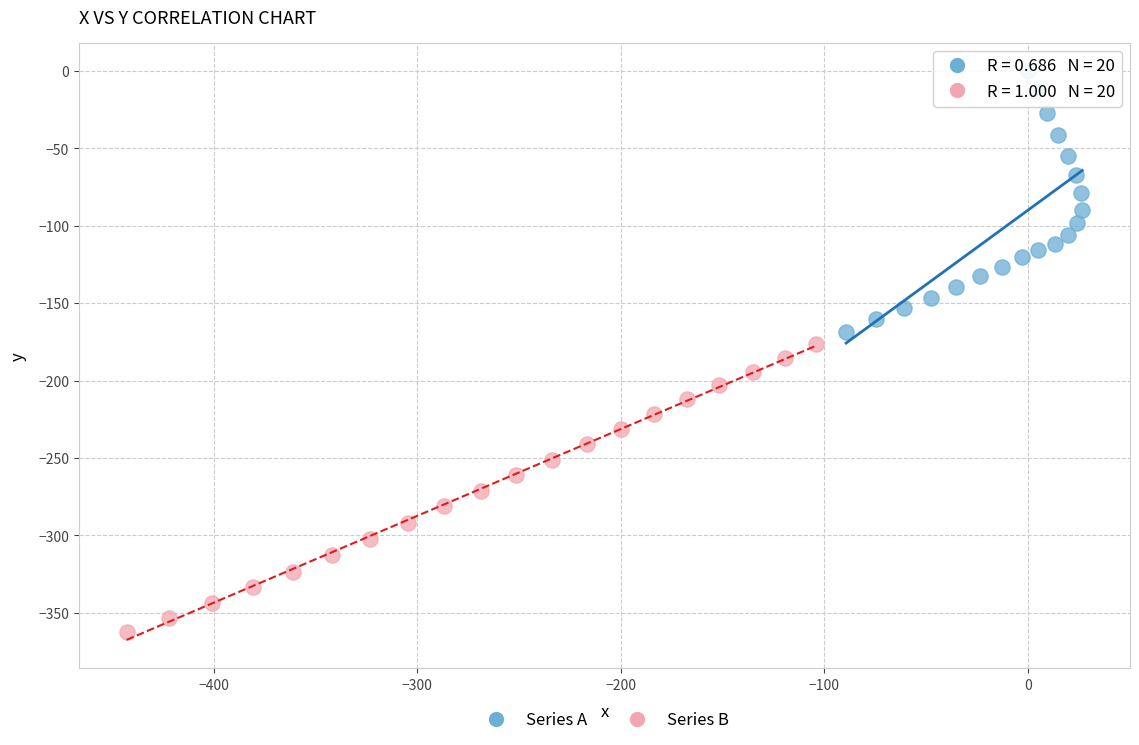

What are all the series names shown in the legend?

Series A, Series B